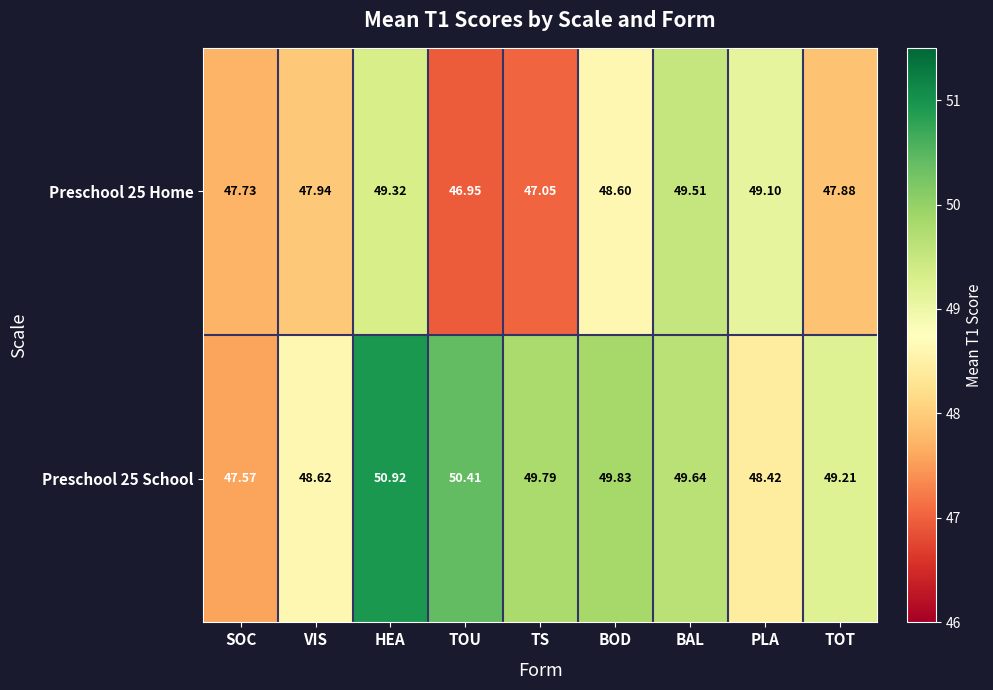

Which series changed the most between VIS and BAL?

Preschool 25 Home